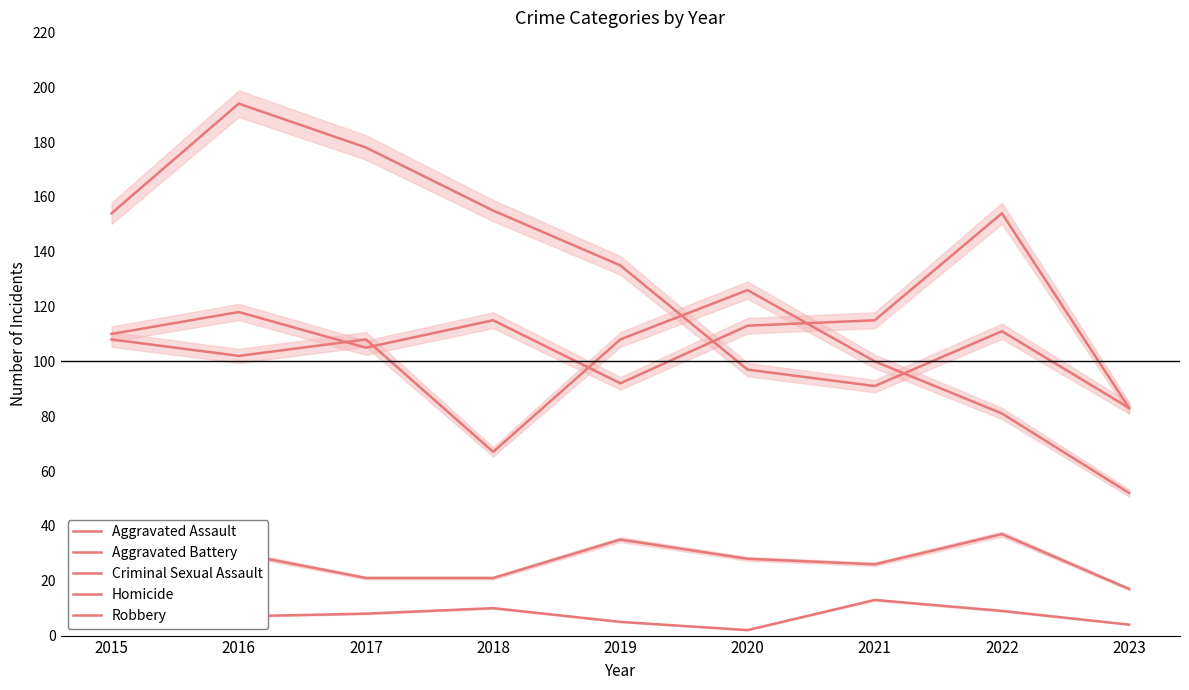

What is the value of the Homicide point at the 8th from the left?

9